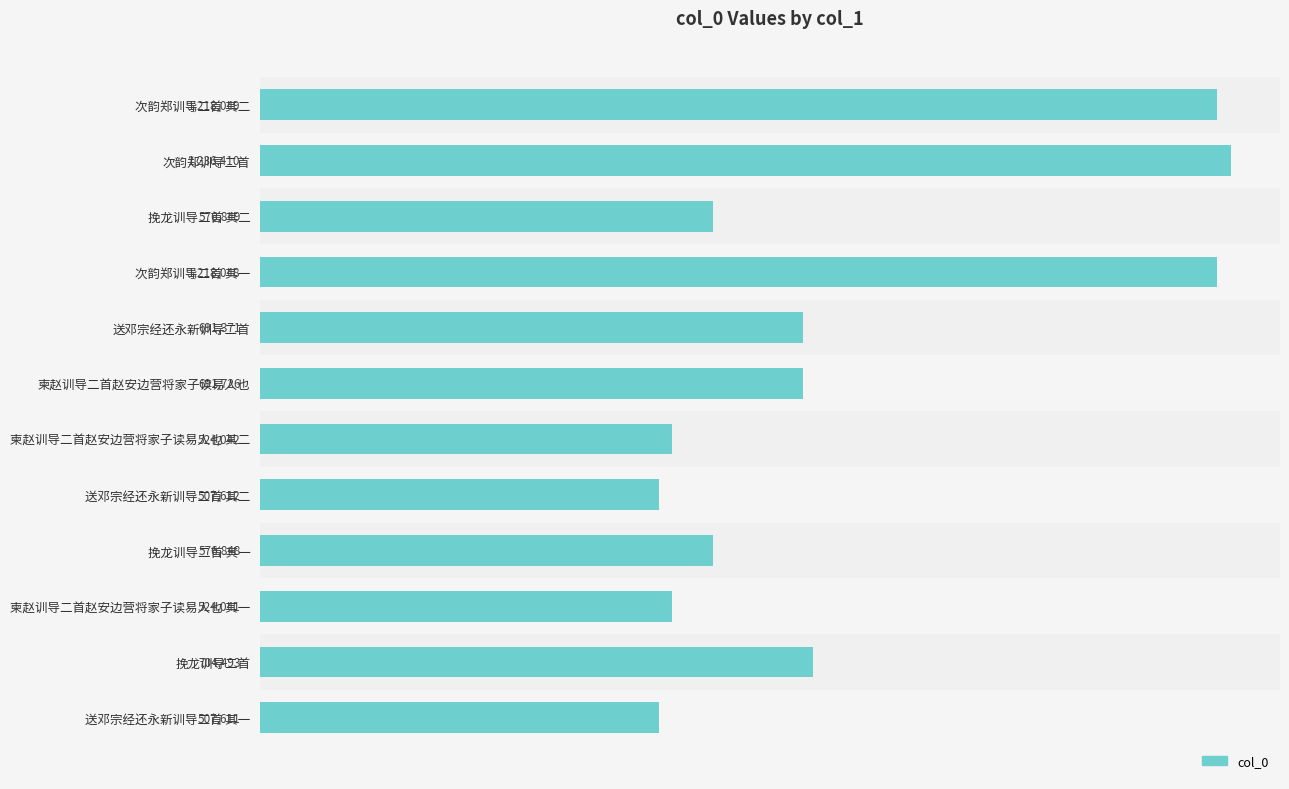

What is the difference between the maximum and minimum values?

728799